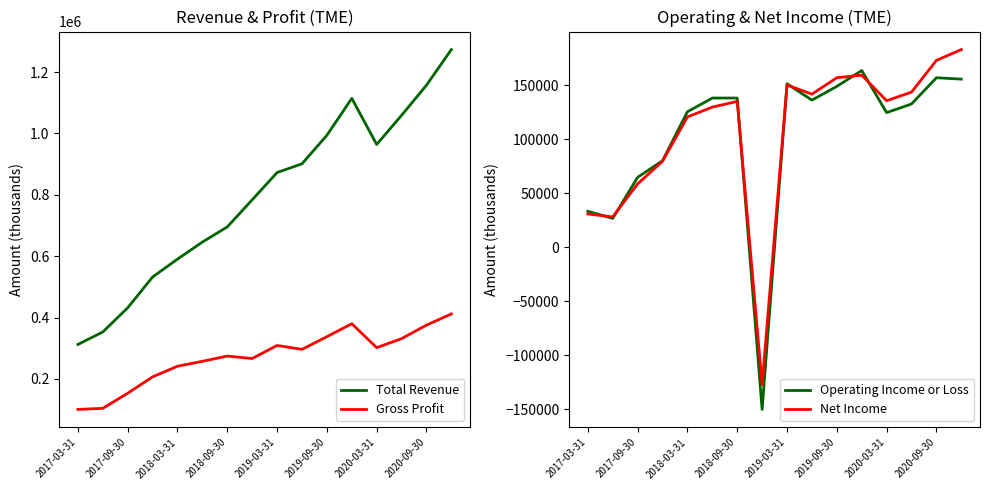

What is the minimum value for Operating Income or Loss?

-150300